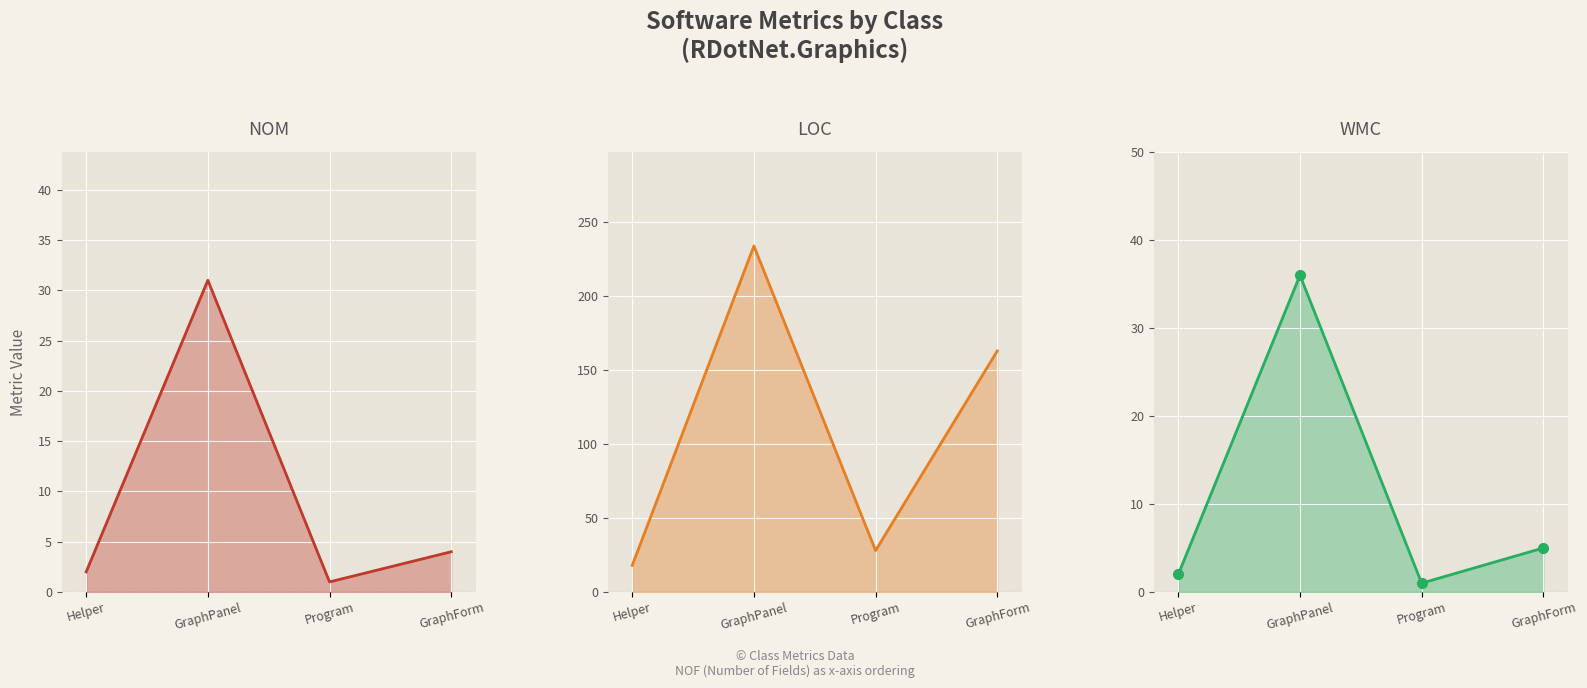

True or false: WMC line and WMC markers cross at least once.

False